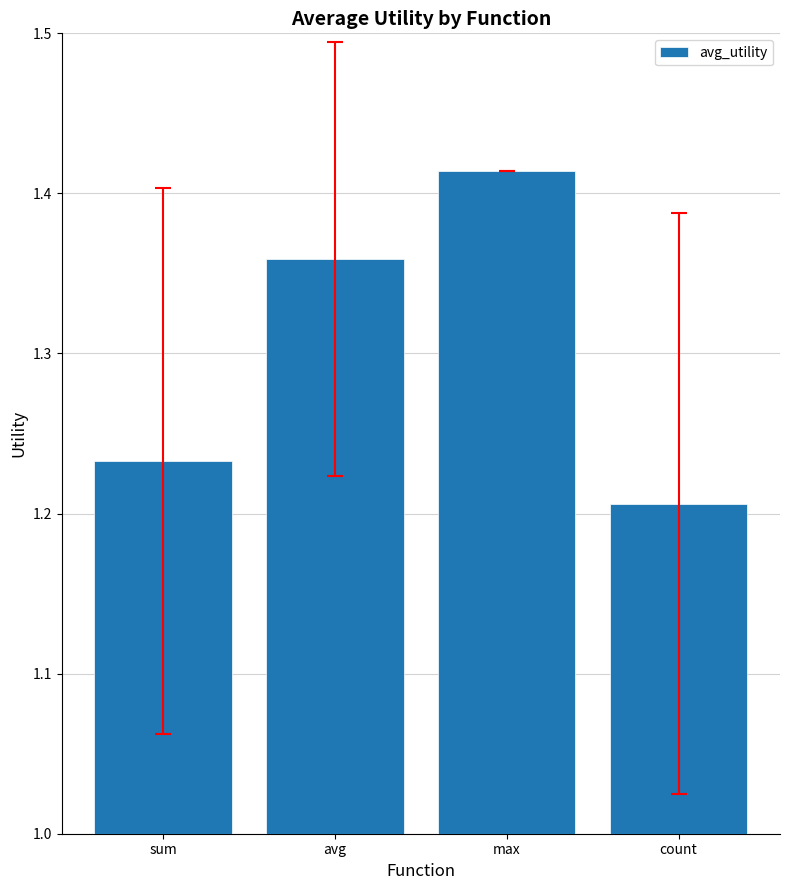

How many series are shown in this chart?

1